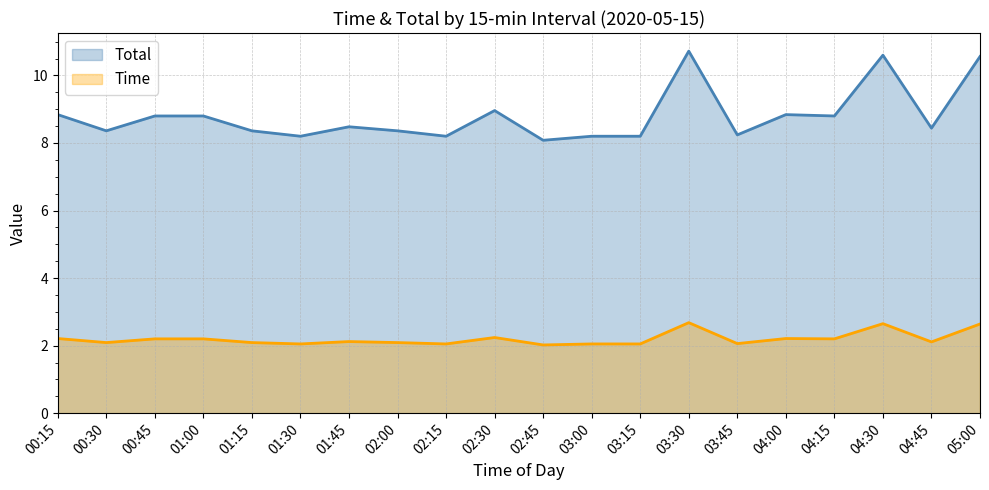

True or false: Time and Total cross at least once.

False